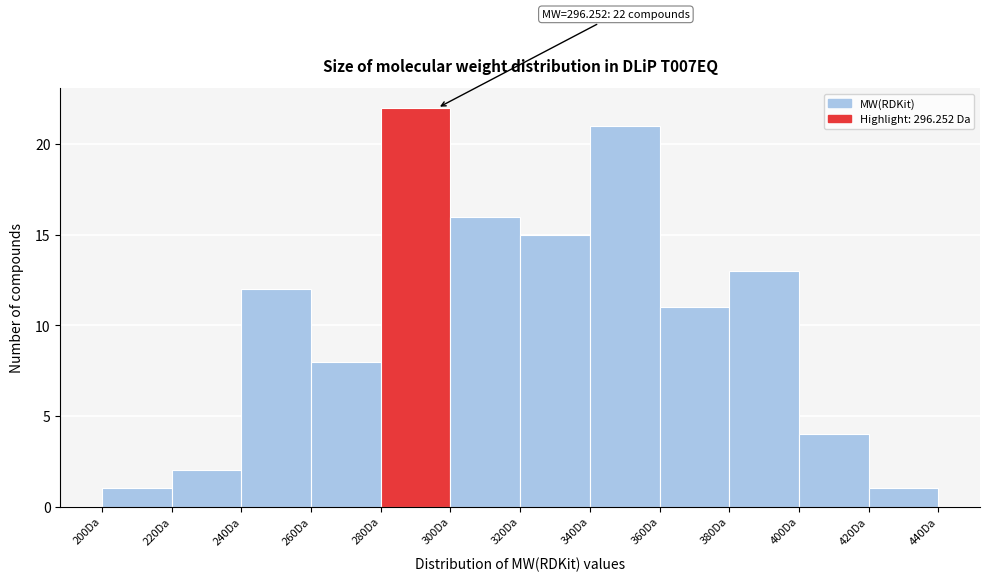

Over which range of the x-axis is the bar tallest?

280 to 300